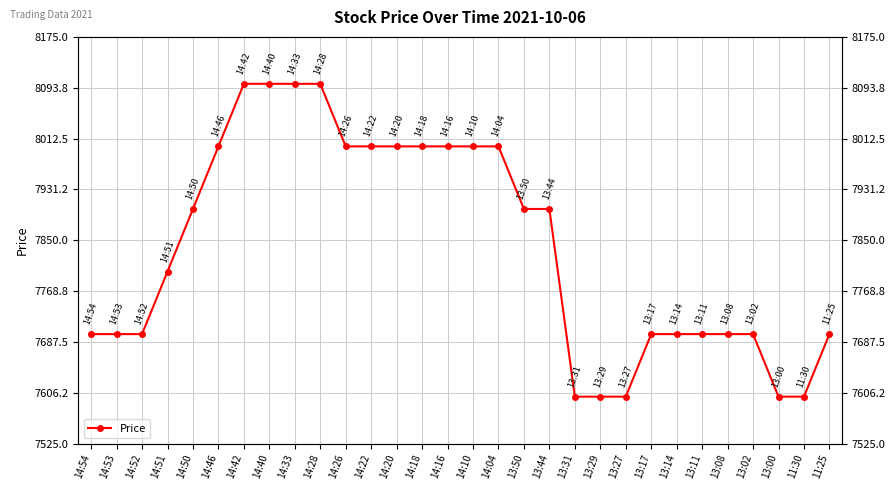

What position from the left is 13:02?

27